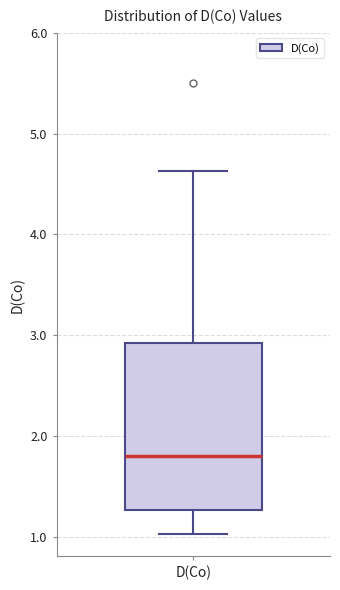

Transcribe this box plot: give where the median line is, the range the box spans, and where the two whiskers end, as read against the y-axis. The values are not printed on the chart, so give them approximately, as read against the axis.

median 1.8, box 1.3 to 2.9, whiskers 1.0 to 4.6